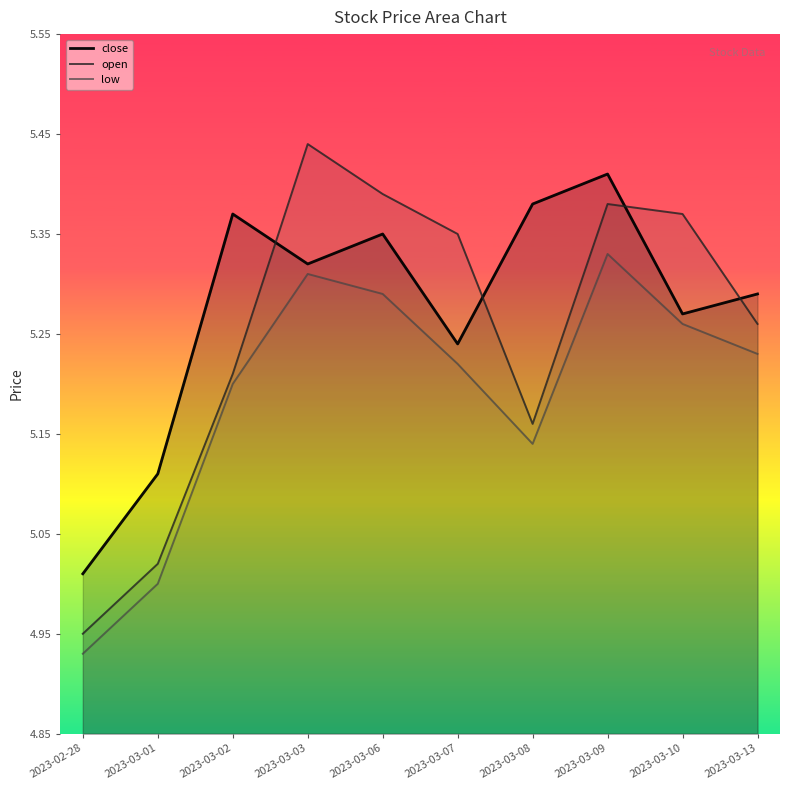

Reading right to left, extract all data points from this chart.

close: 2023-03-13=5.3	2023-03-10=5.3	2023-03-09=5.4	2023-03-08=5.4	2023-03-07=5.2	2023-03-06=5.3	2023-03-03=5.3	2023-03-02=5.4	2023-03-01=5.1	2023-02-28=5.0
open: 2023-03-13=5.3	2023-03-10=5.4	2023-03-09=5.4	2023-03-08=5.2	2023-03-07=5.3	2023-03-06=5.4	2023-03-03=5.4	2023-03-02=5.2	2023-03-01=5.0	2023-02-28=5.0
low: 2023-03-13=5.2	2023-03-10=5.3	2023-03-09=5.3	2023-03-08=5.1	2023-03-07=5.2	2023-03-06=5.3	2023-03-03=5.3	2023-03-02=5.2	2023-03-01=5.0	2023-02-28=4.9